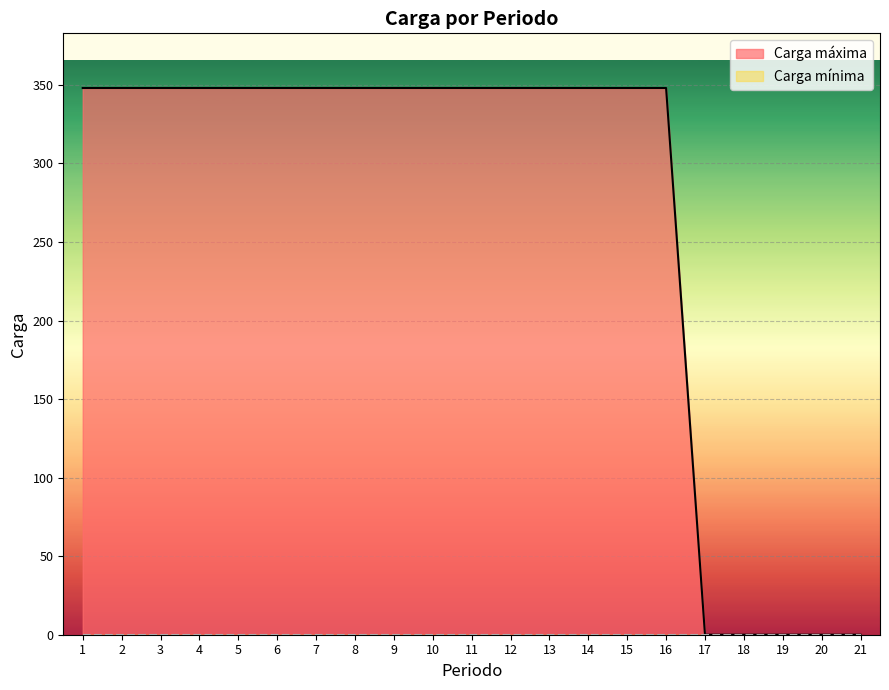

The chart shows a value of 181 at 19. True or false?

False